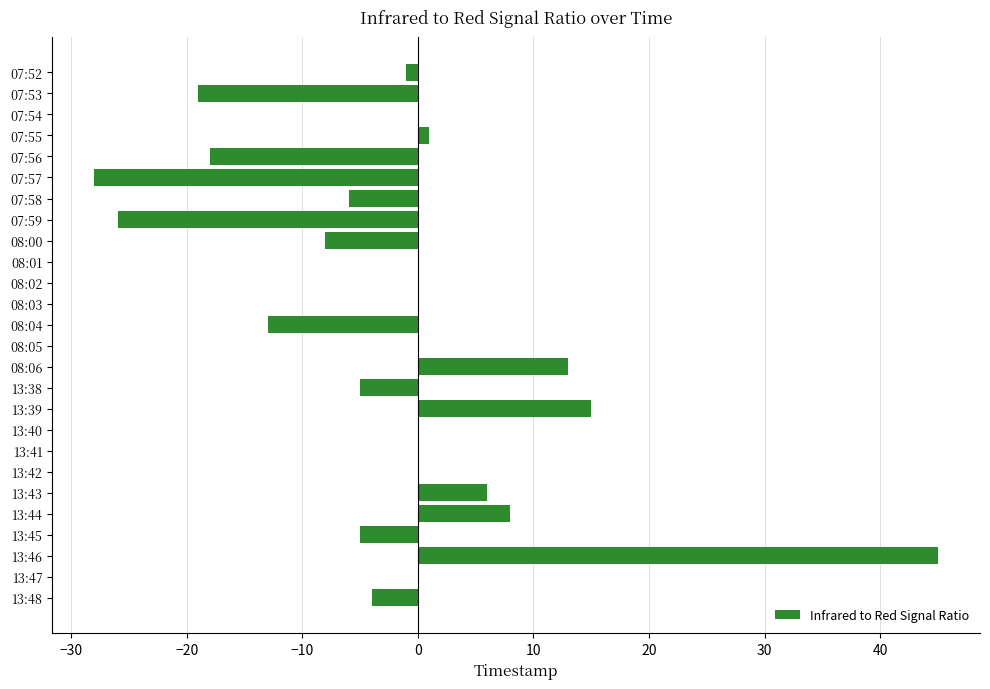

Are the bars grouped side by side (vs. stacked)?

No